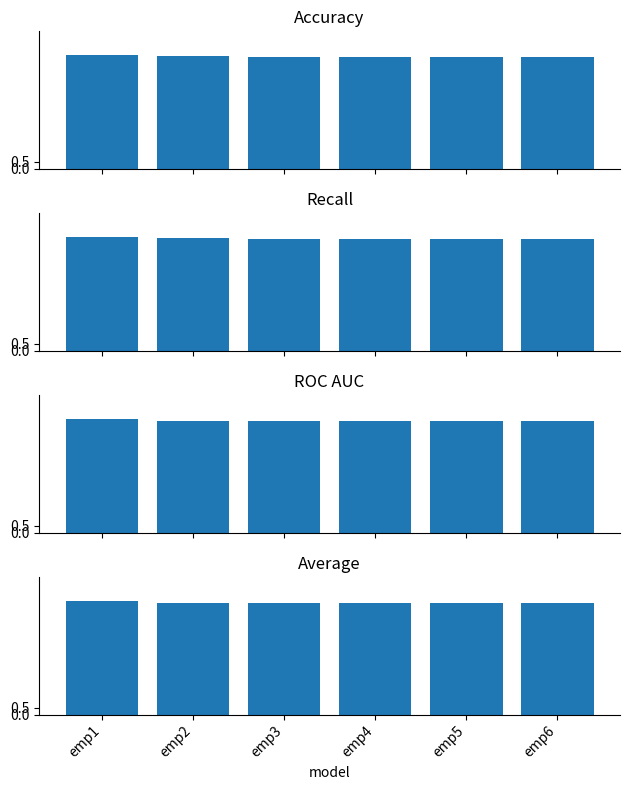

Which category has the lowest value across all series?

emp3